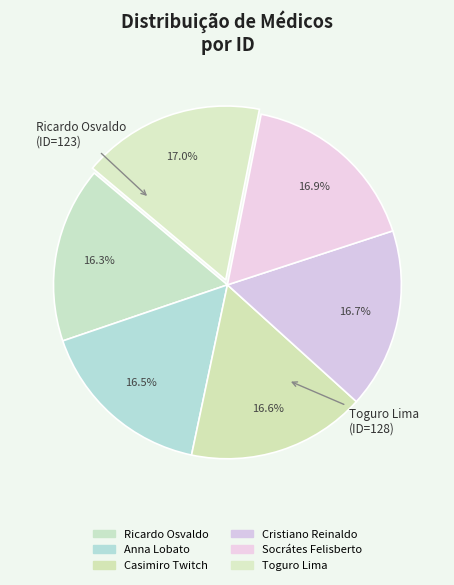

How many segments does this pie chart have?

6